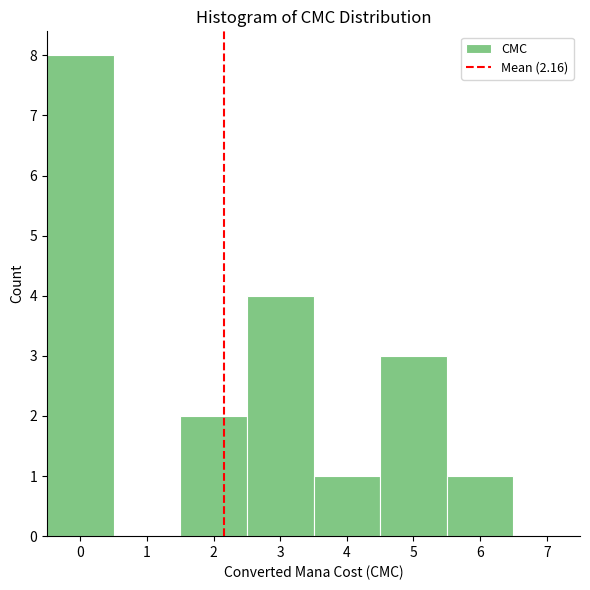

Reading left to right, list every bar in this chart as the range it spans on the x-axis followed by its height. The values are not printed on the chart, so give them approximately, as read against the axis.

-0.5 to 0.5: 8
0.5 to 1.5: 0
1.5 to 2.5: 2
2.5 to 3.5: 4
3.5 to 4.5: 1
4.5 to 5.5: 3
5.5 to 6.5: 1